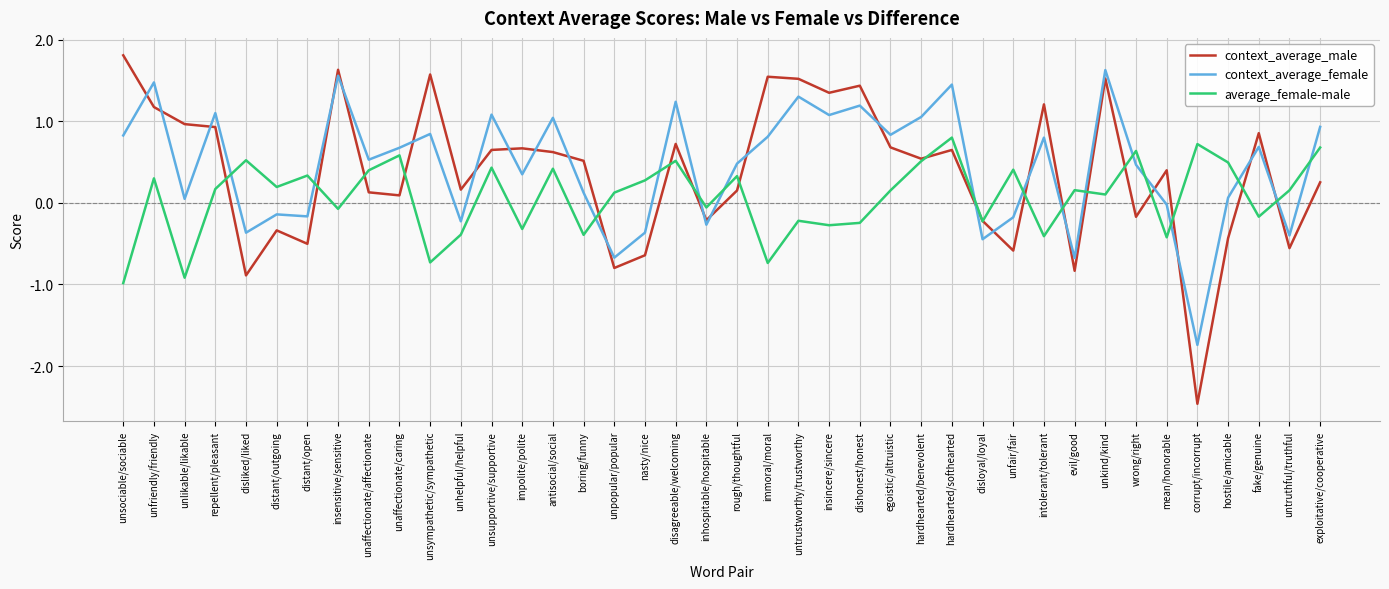

After their last crossing, which series has the higher values: context_average_female or average_female-male?

context_average_female